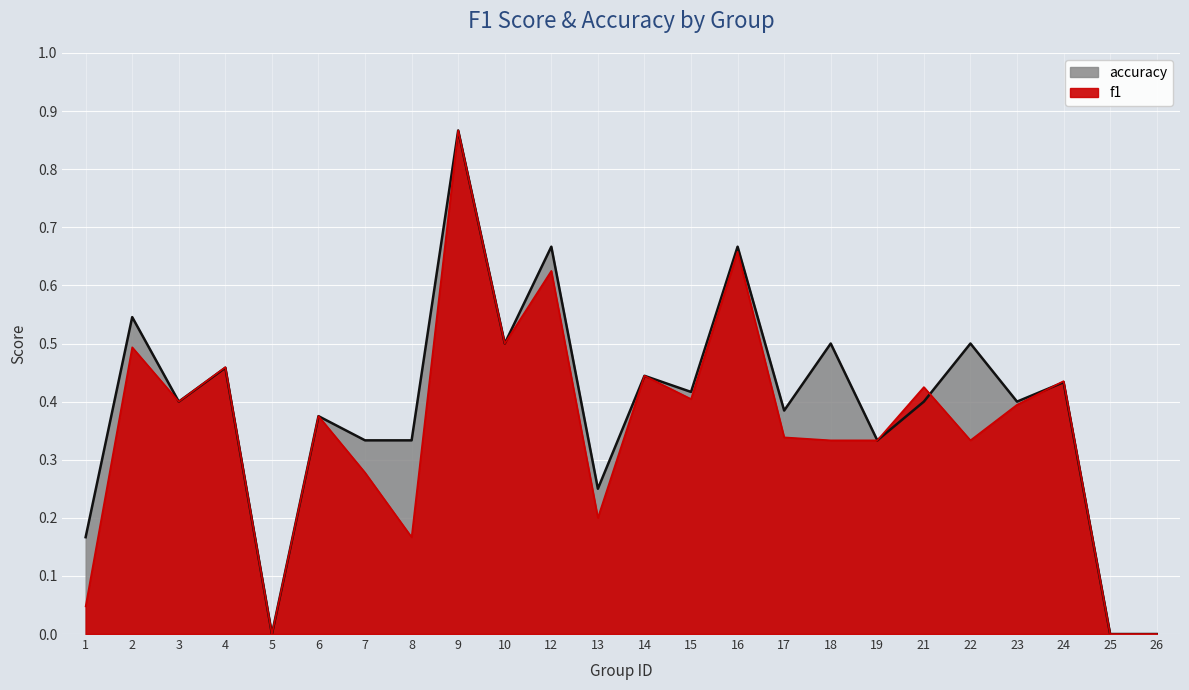

How many values in the f1 series exceed 0?

21